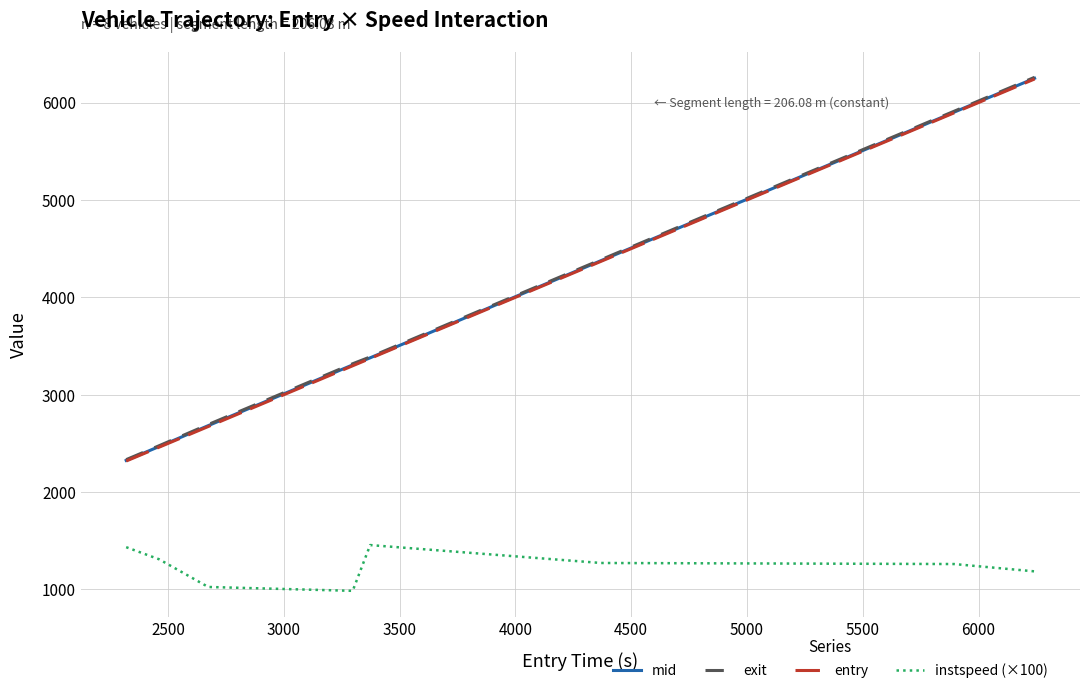

Which series has the largest range (max minus min)?

exit